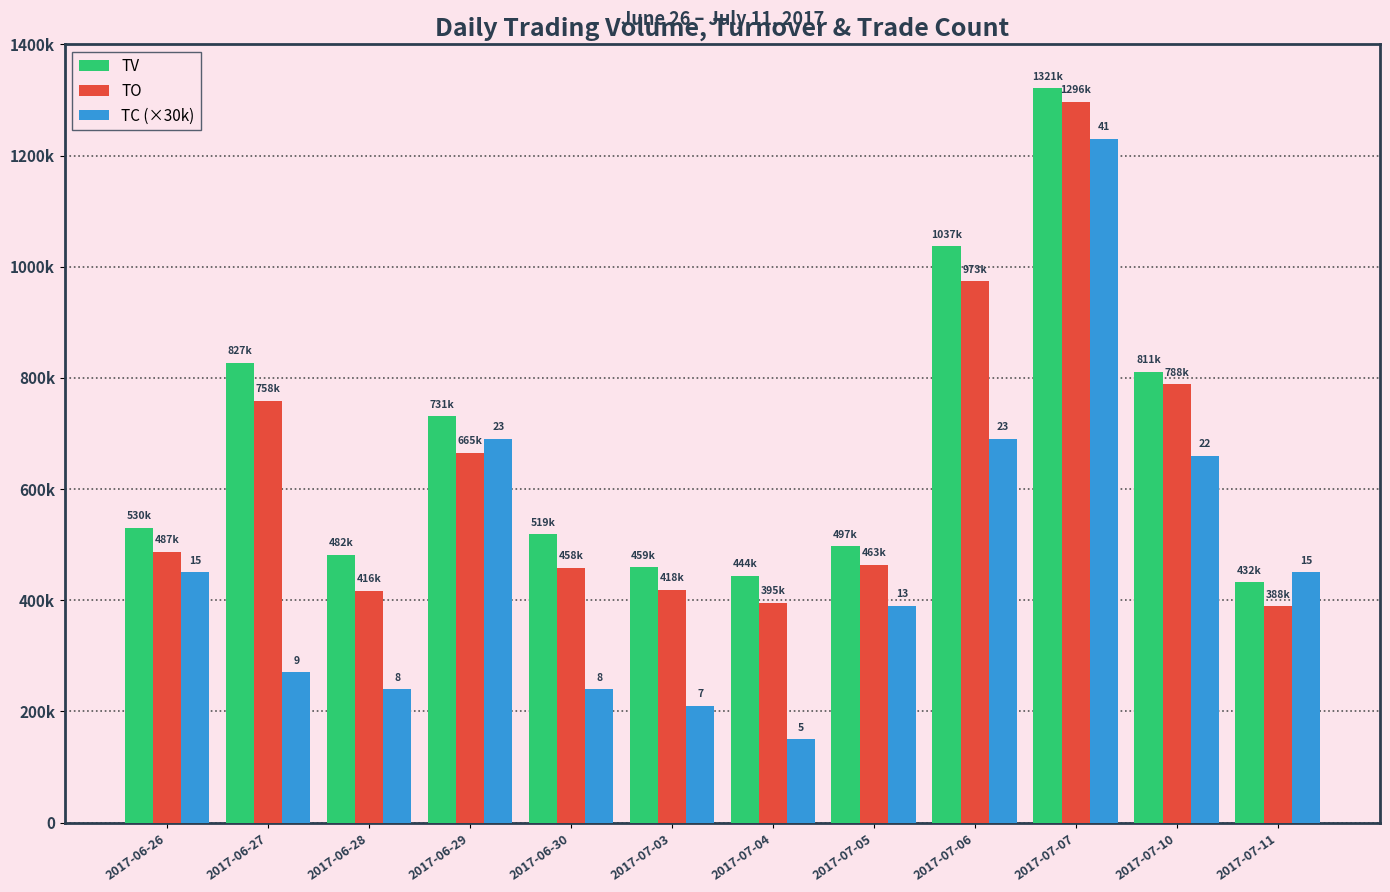

What are all the series names shown in the legend?

TV, TO, TC (×30k)